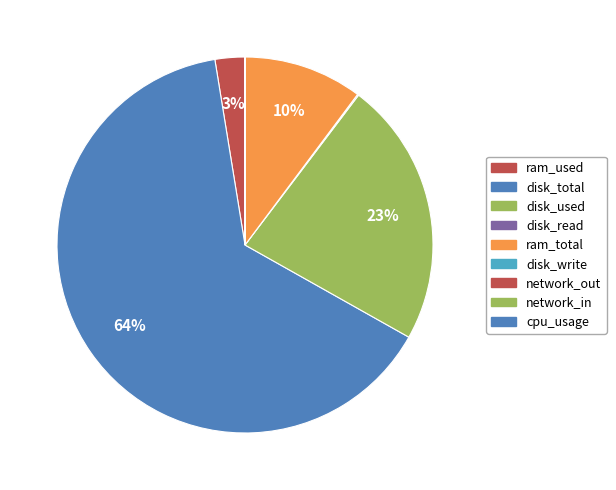

Rank the categories by value from lowest to highest.

cpu_usage, network_out, network_in, disk_write, disk_read, ram_used, ram_total, disk_used, disk_total